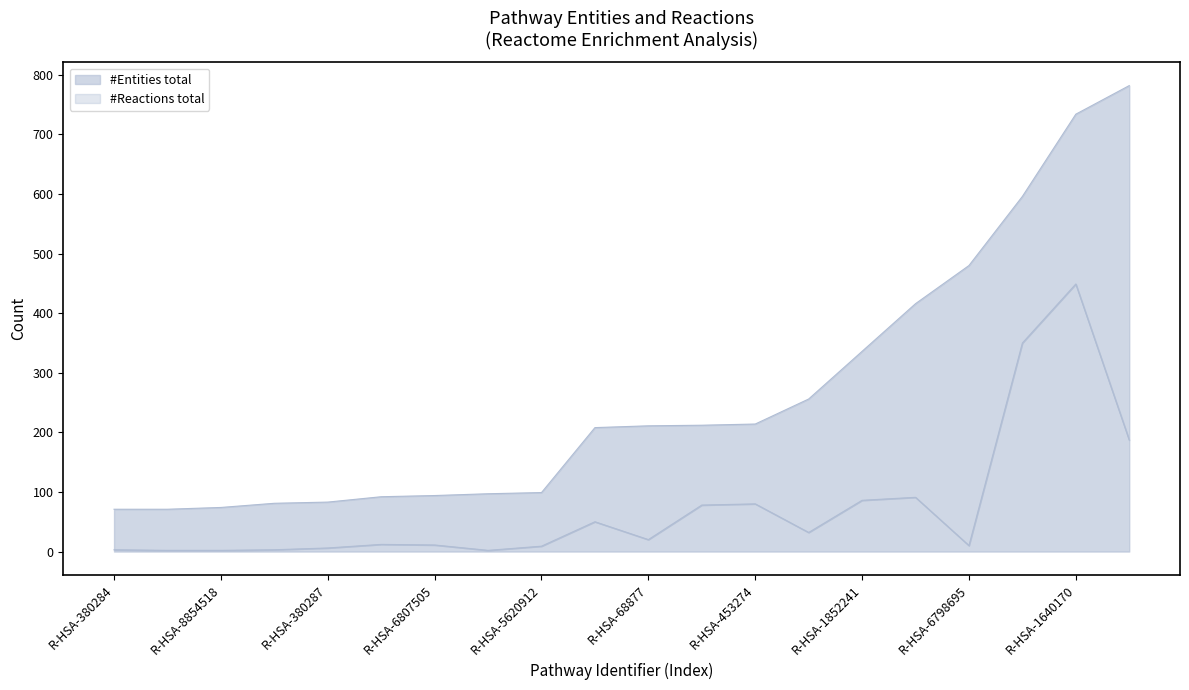

Which series has the largest total across all categories?

#Entities total